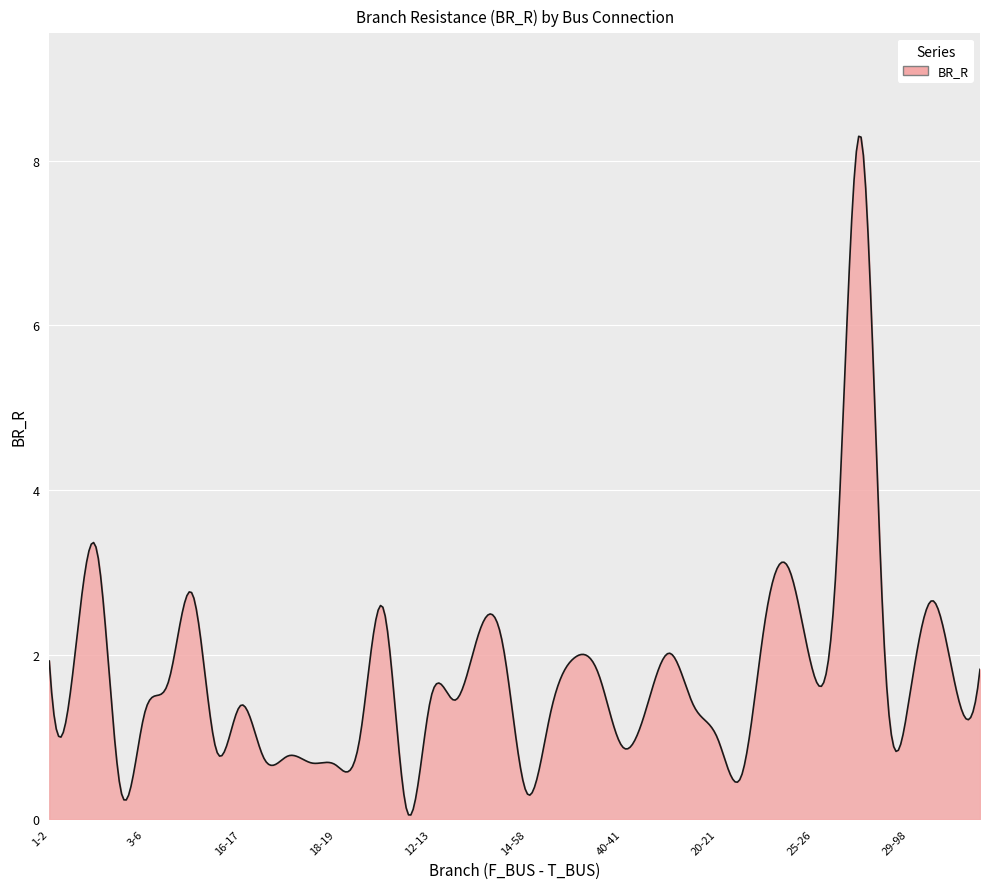

How many lines are shown in the chart?

1